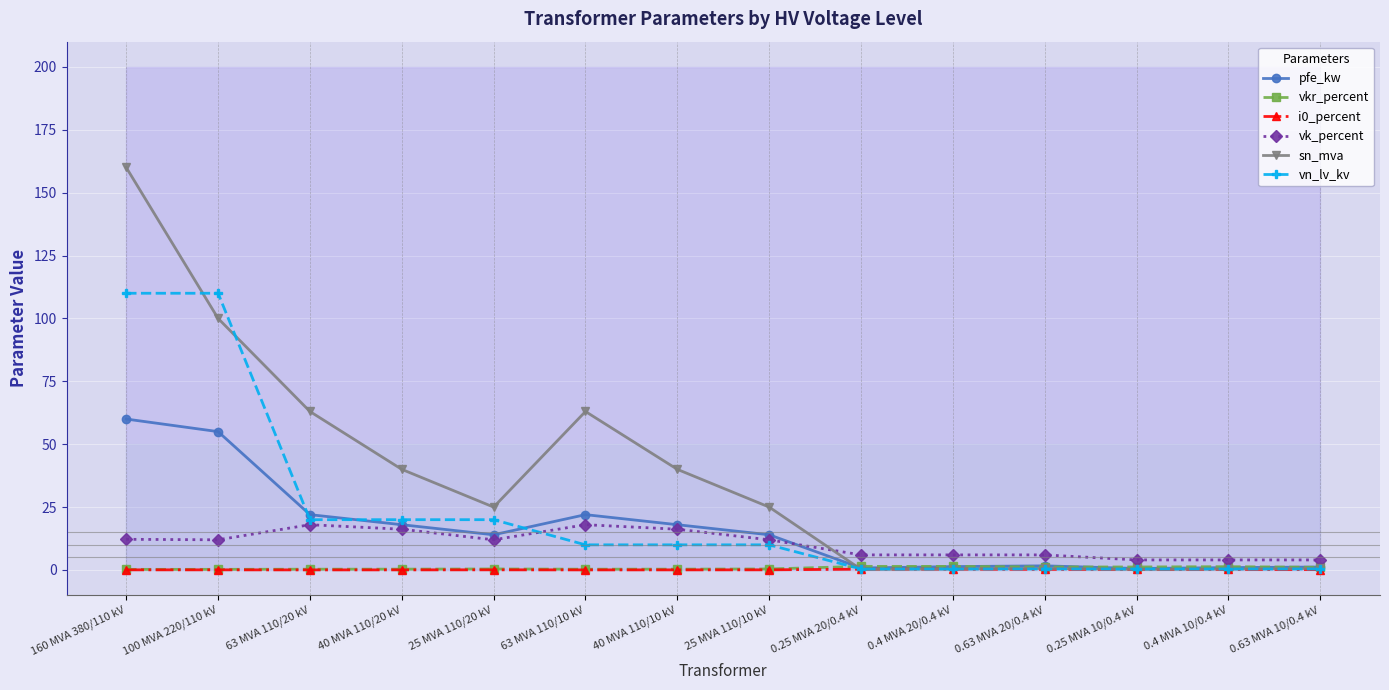

What is the difference between the sn_mva values at 0.25 MVA 20/0.4 kV and 0.4 MVA 10/0.4 kV?

0.2